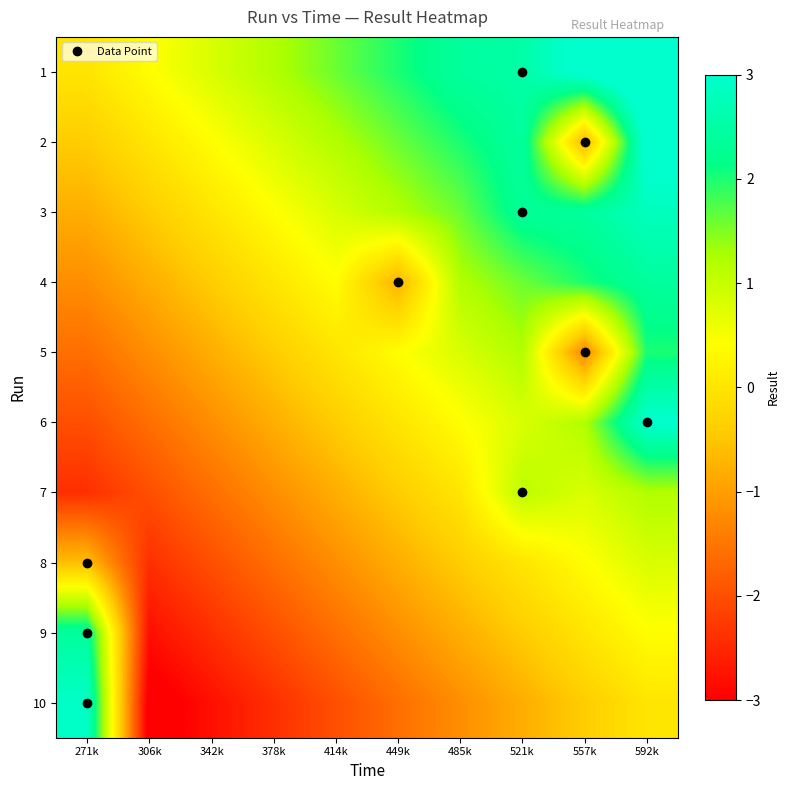

Count the number of data series in this chart.

10